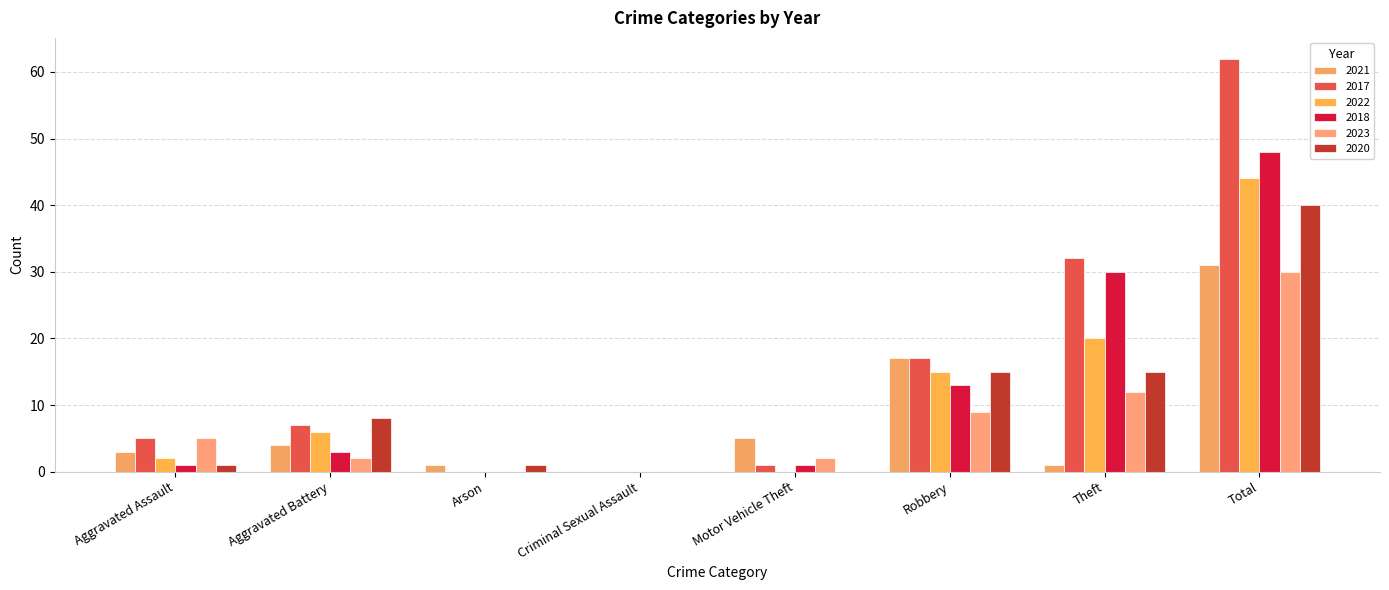

Reading right to left, list all the values displayed in this chart.

2021: Total=31	Theft=1	Robbery=17	Motor Vehicle Theft=5	Criminal Sexual Assault=0	Arson=1	Aggravated Battery=4	Aggravated Assault=3
2017: Total=62	Theft=32	Robbery=17	Motor Vehicle Theft=1	Criminal Sexual Assault=0	Arson=0	Aggravated Battery=7	Aggravated Assault=5
2022: Total=44	Theft=20	Robbery=15	Motor Vehicle Theft=0	Criminal Sexual Assault=0	Arson=0	Aggravated Battery=6	Aggravated Assault=2
2018: Total=48	Theft=30	Robbery=13	Motor Vehicle Theft=1	Criminal Sexual Assault=0	Arson=0	Aggravated Battery=3	Aggravated Assault=1
2023: Total=30	Theft=12	Robbery=9	Motor Vehicle Theft=2	Criminal Sexual Assault=0	Arson=0	Aggravated Battery=2	Aggravated Assault=5
2020: Total=40	Theft=15	Robbery=15	Motor Vehicle Theft=0	Criminal Sexual Assault=0	Arson=1	Aggravated Battery=8	Aggravated Assault=1